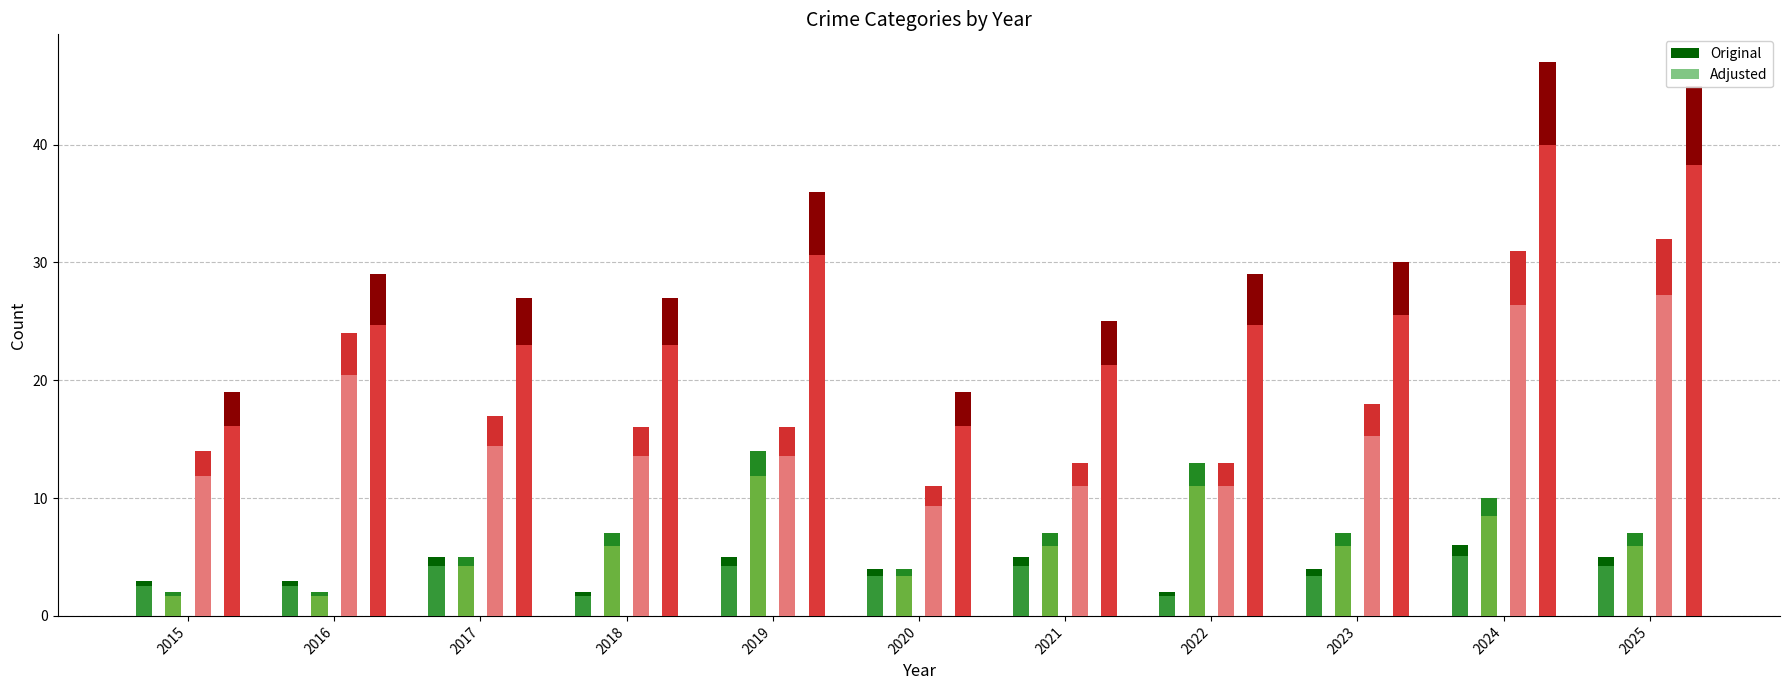

What is the maximum value shown in the chart?

47.0